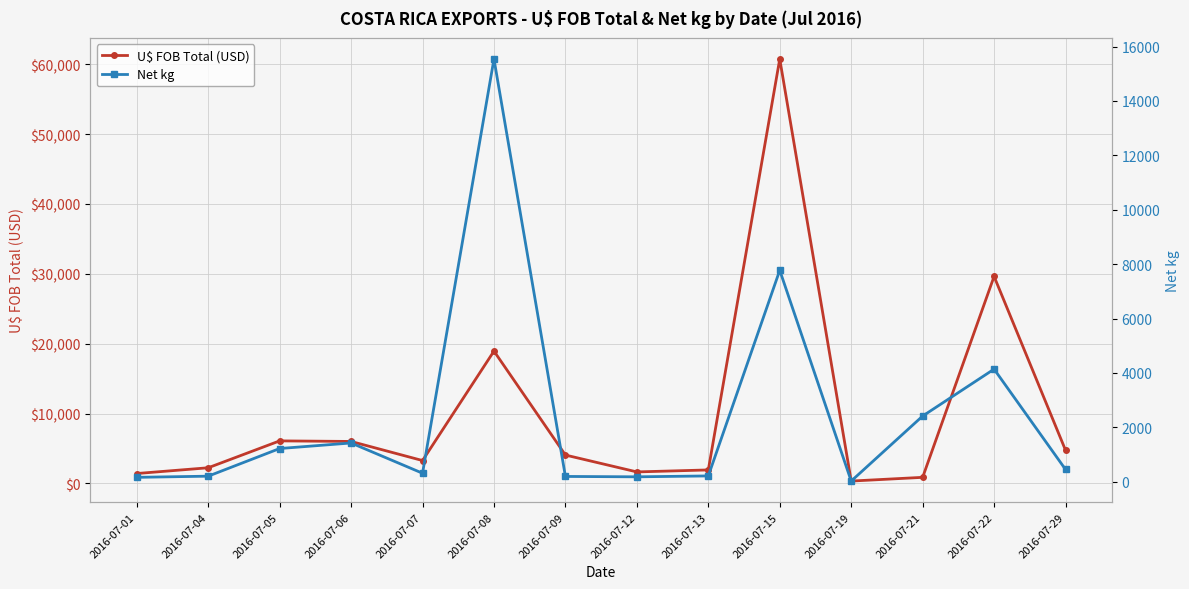

What is the average value of the Net kg series?

2447